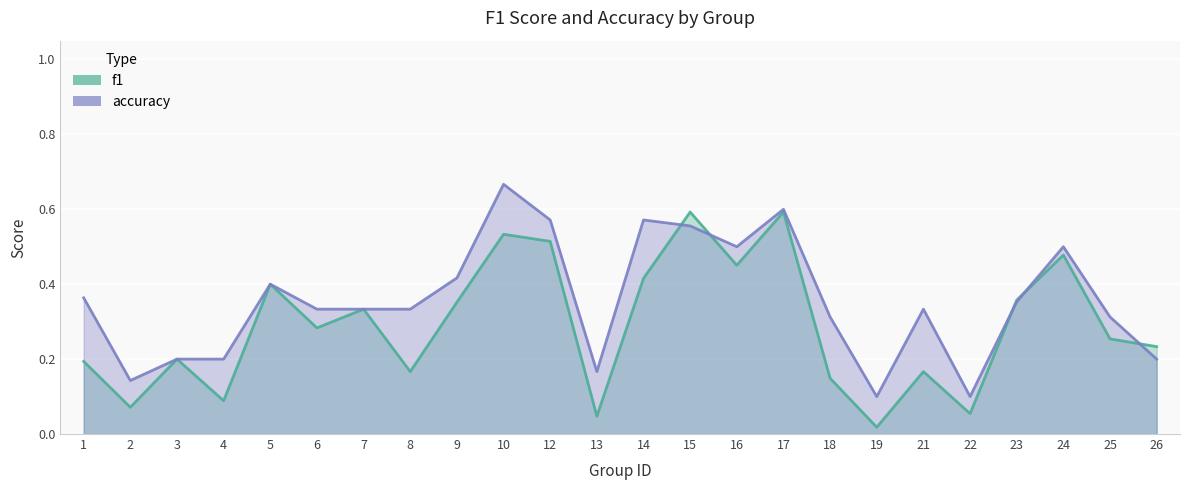

What is the total value across all series at 22?

0.2